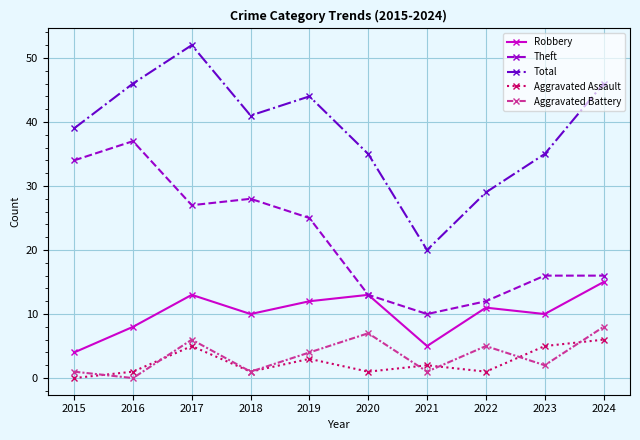

Where is the first local maximum for Aggravated Assault?

2017